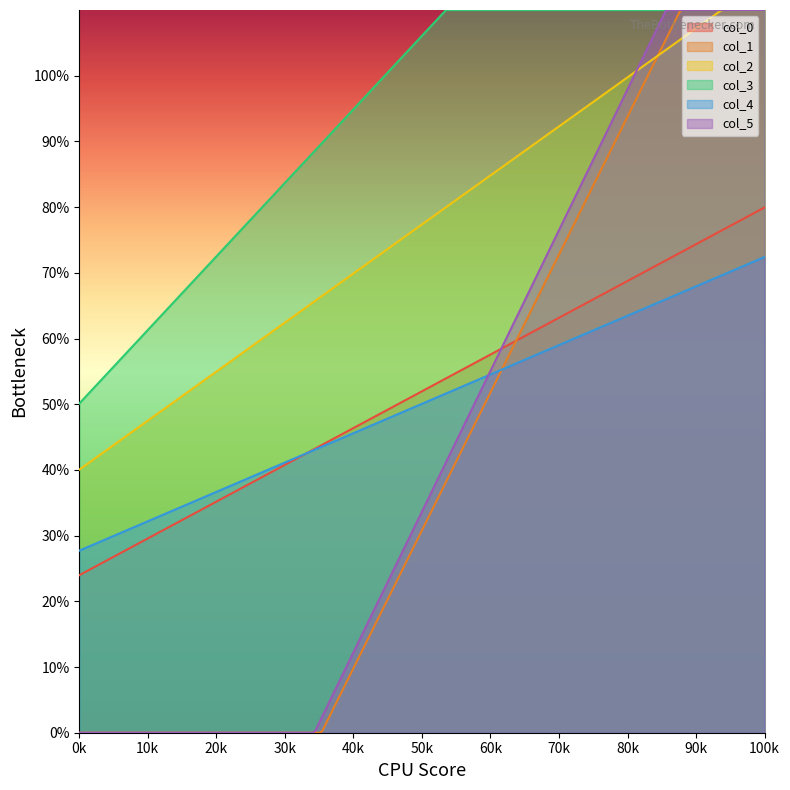

Does the chart display data point markers on the line(s)?

No